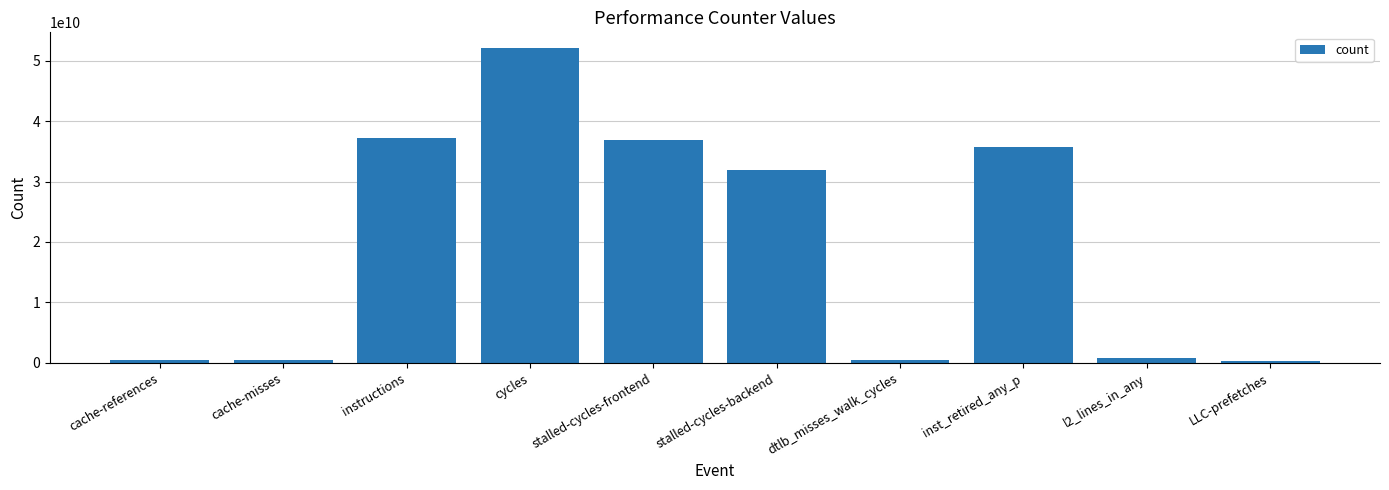

Is it true that the value at l2_lines_in_any is 880600122?

True